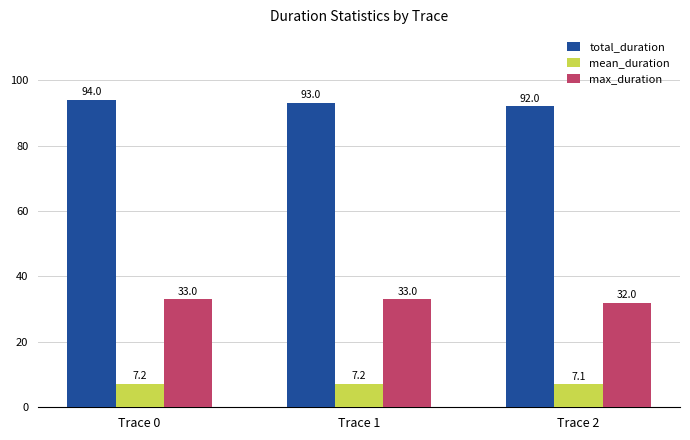

What is the total value across all series at Trace 0?

134.2